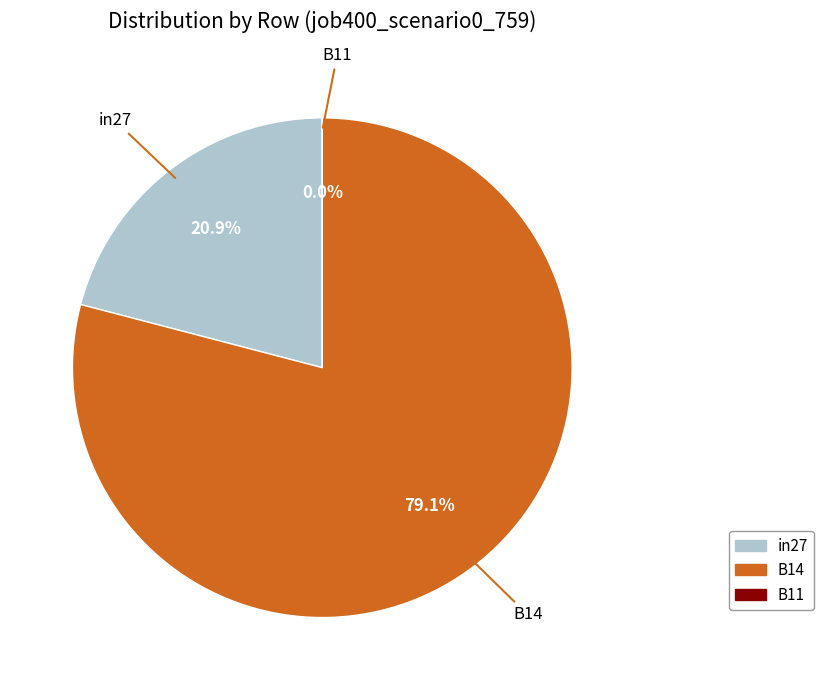

To the nearest percent, what is the combined percentage of in27 and B11?

21%